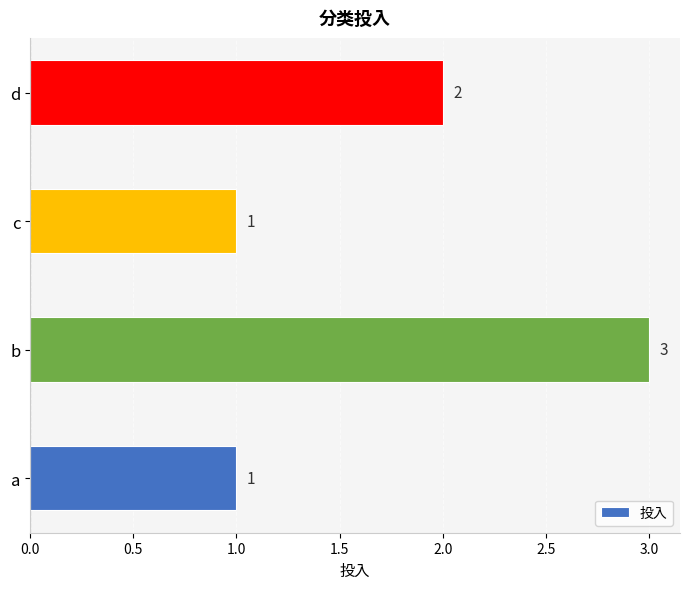

What is the sum of all values?

7